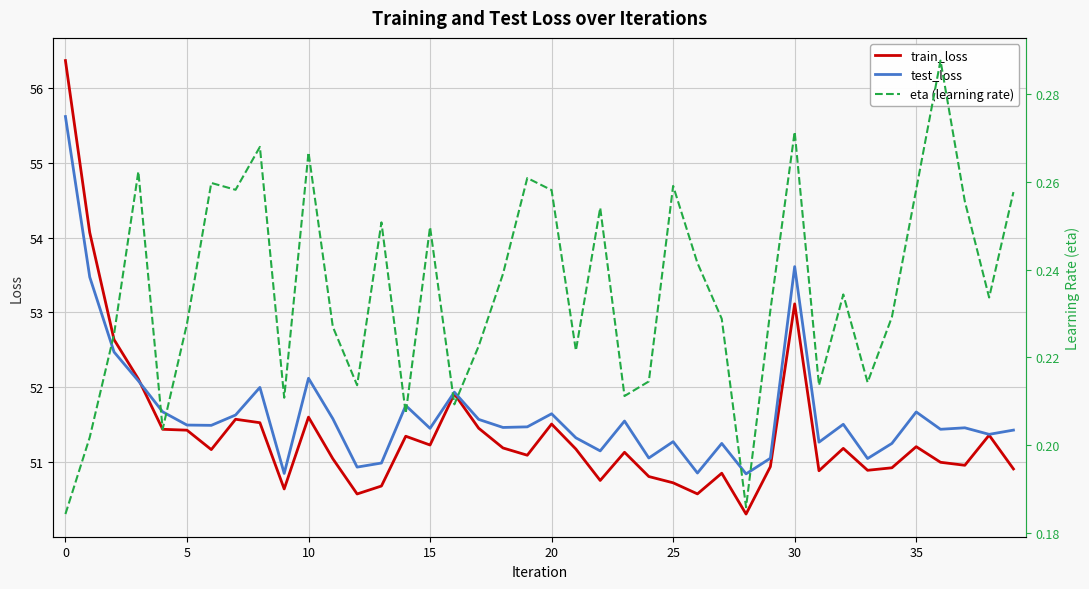

At how many categories does at least one series exceed 6?

40